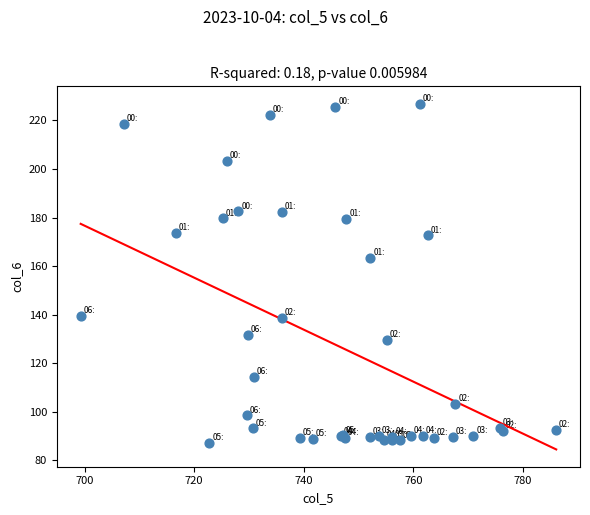

What Y value in the scatter plot is closest to 157?

163.5